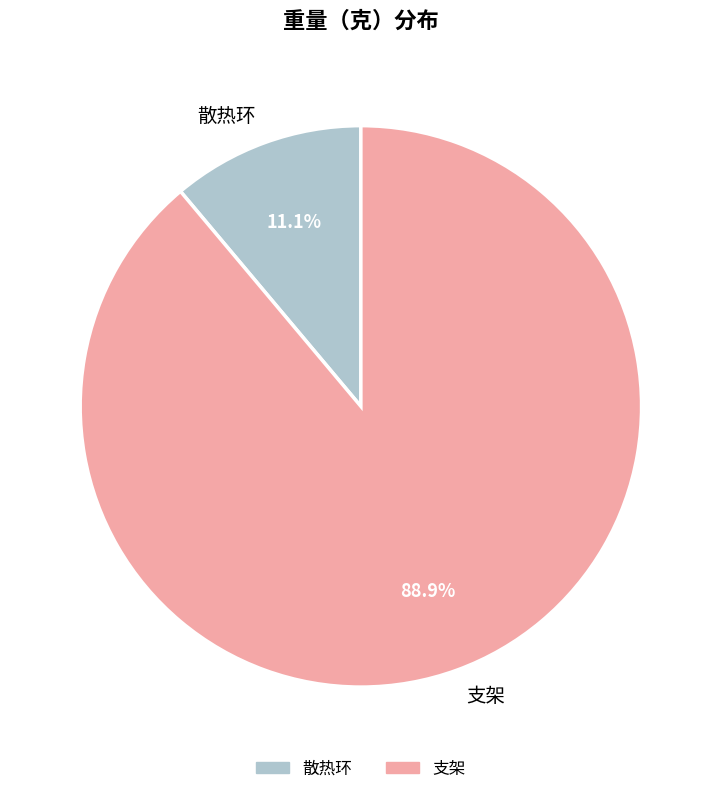

How many slices are in this pie chart?

2